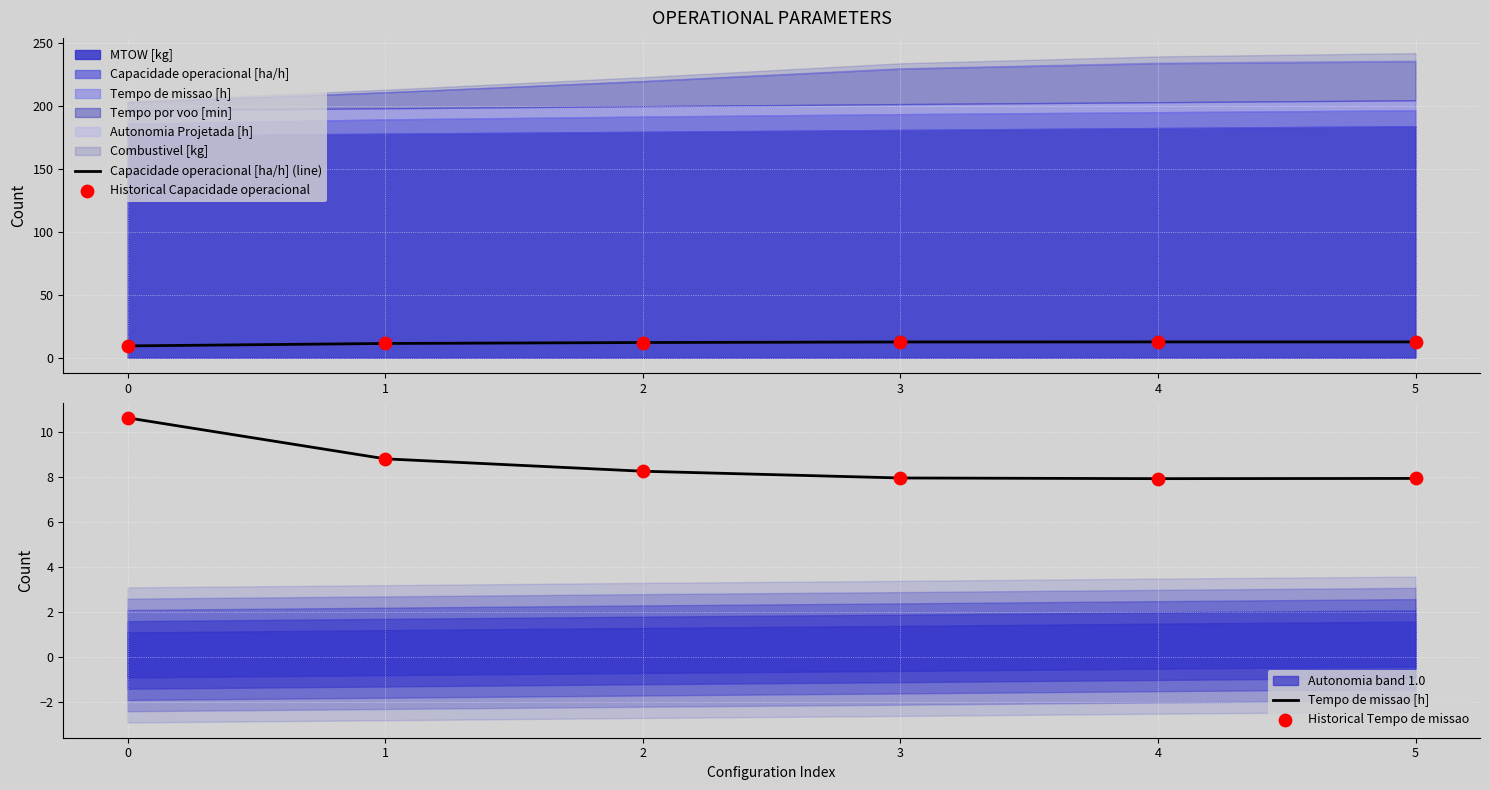

What is the minimum value for Capacidade operacional [ha/h] (line)?

9.4